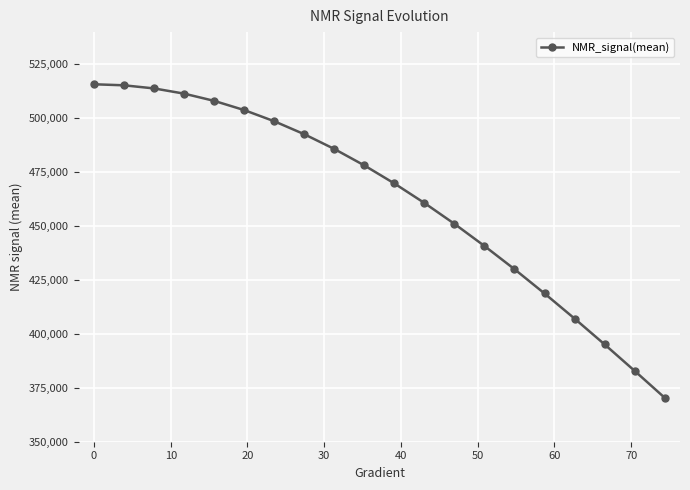

True or false: there are more than 2 points higher than both neighbors.

False